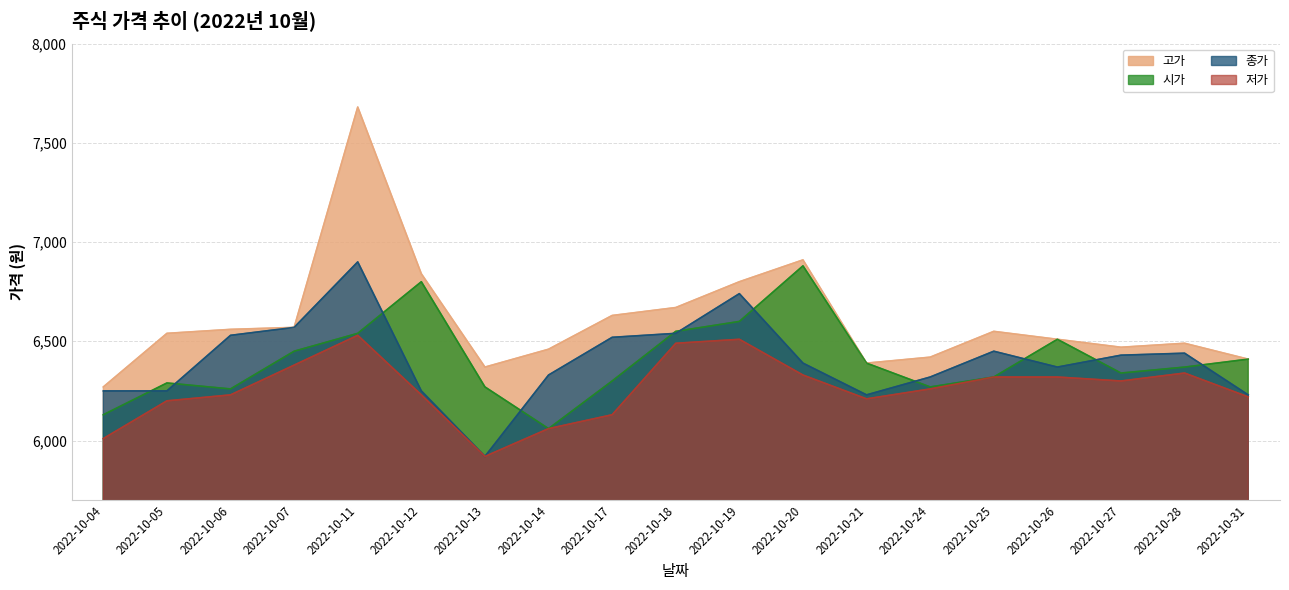

Is the value of 고가 at 2022-10-26 greater than the value of 시가 at 2022-10-04?

Yes